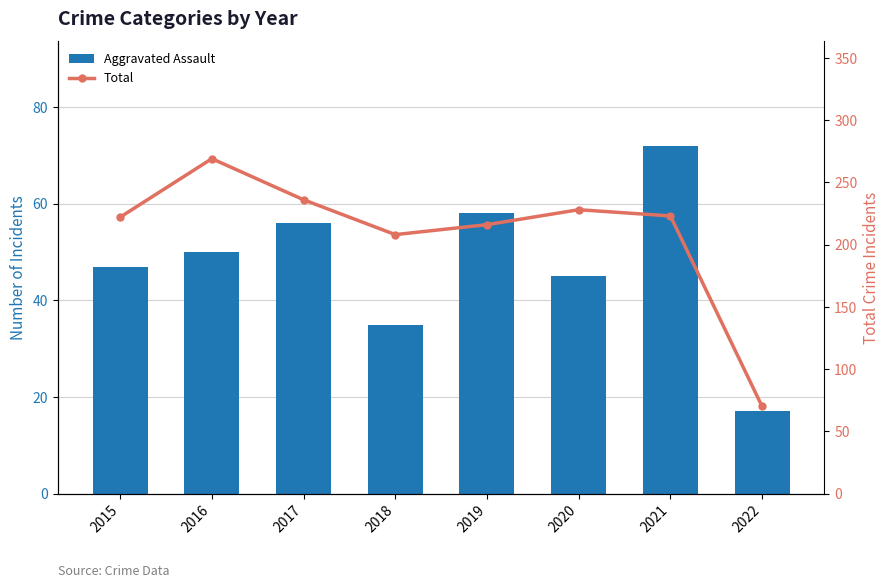

Reading right to left, list all the values displayed in this chart.

Aggravated Assault: 2022=17	2021=72	2020=45	2019=58	2018=35	2017=56	2016=50	2015=47
Total: 2022=70	2021=223	2020=228	2019=216	2018=208	2017=236	2016=269	2015=222